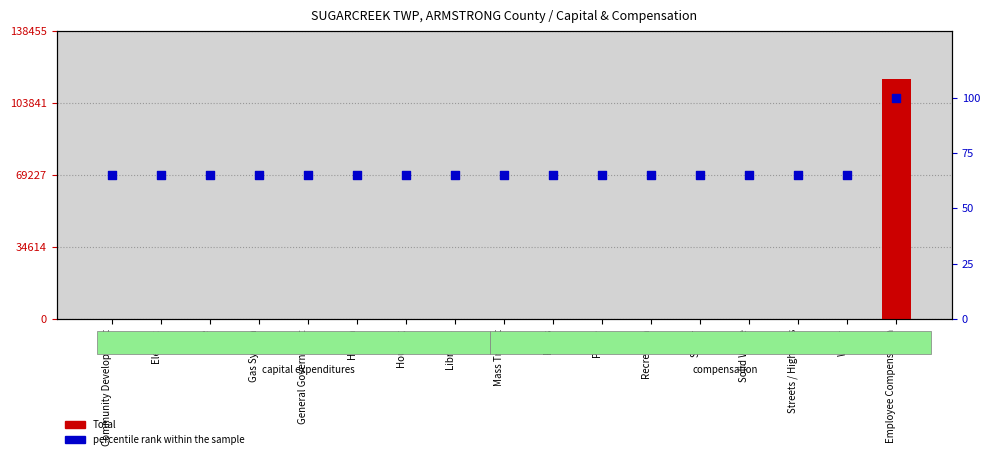

Which series contains the highest Y value?

Total